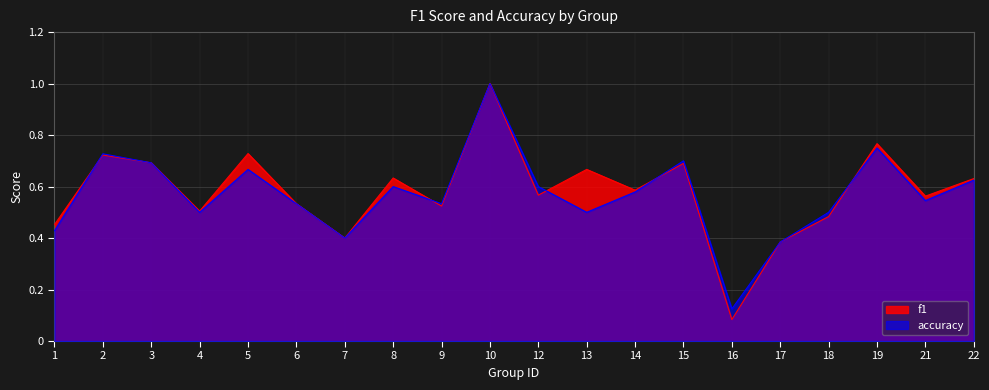

Reading left to right, what are all the values shown in this chart?

f1: 0.5	0.7	0.7	0.5	0.7	0.5	0.4	0.6	0.5	1.0	0.6	0.7	0.6	0.7	0.1	0.4	0.5	0.8	0.6	0.6
accuracy: 0.4	0.7	0.7	0.5	0.7	0.5	0.4	0.6	0.5	1.0	0.6	0.5	0.6	0.7	0.1	0.4	0.5	0.8	0.5	0.6